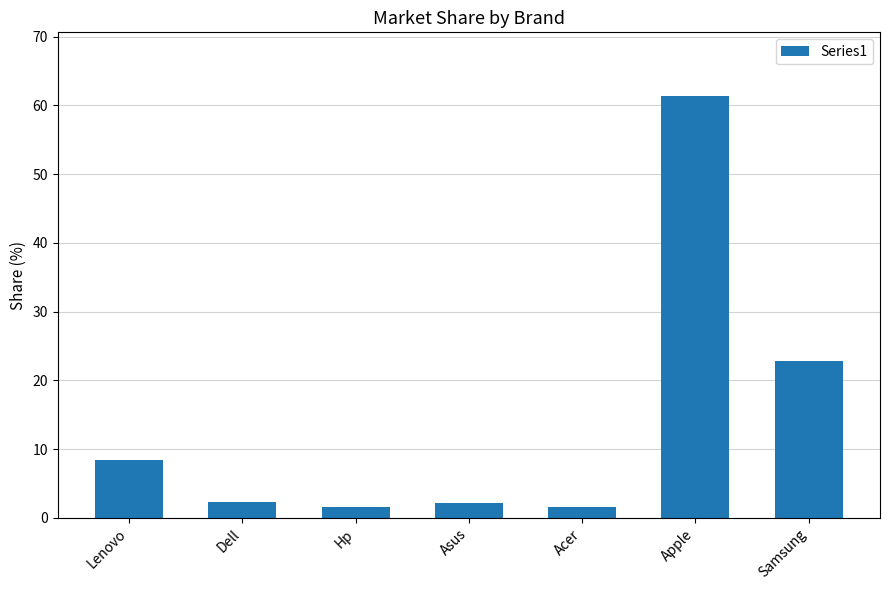

What position from the left is Asus?

4